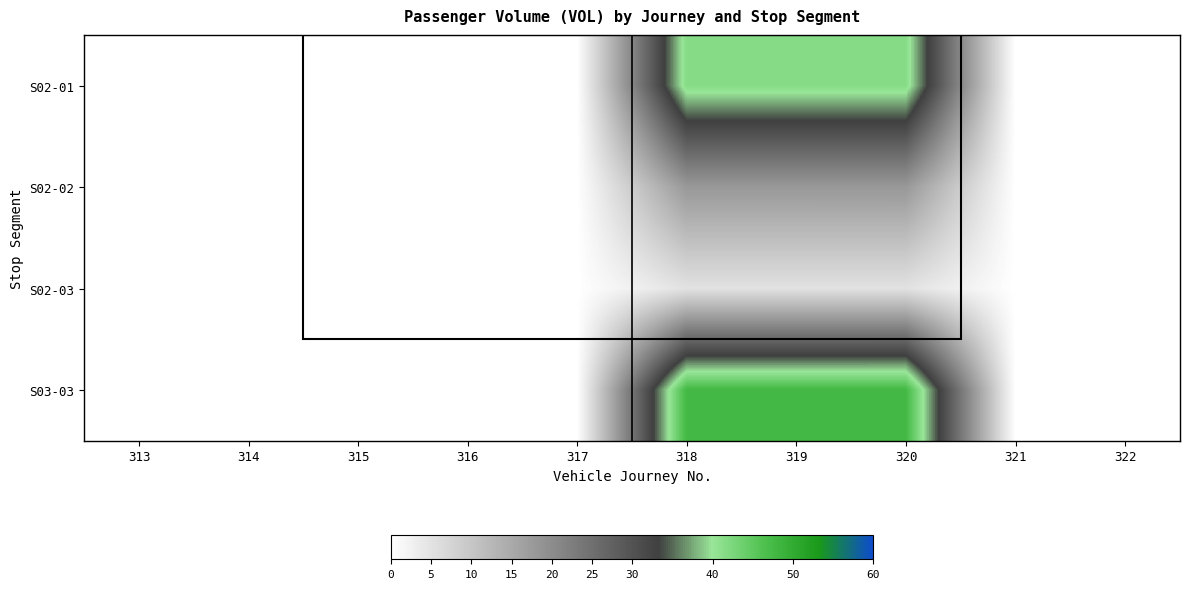

Between 318 and 317, which is larger?

318